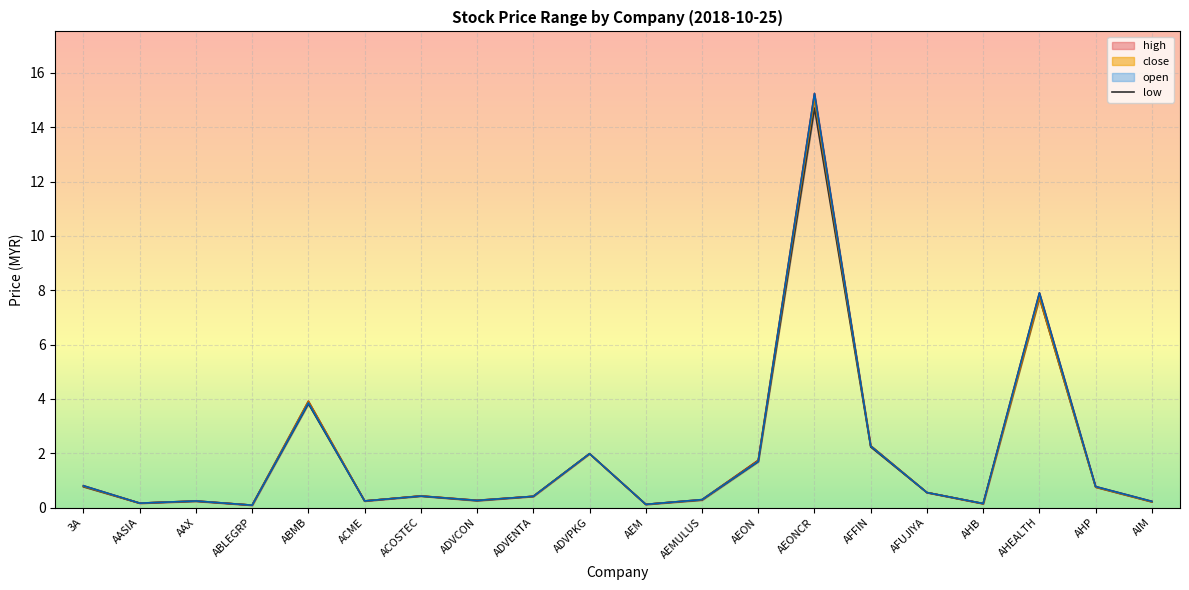

The value of low at AHEALTH is 2.3. True or false?

False